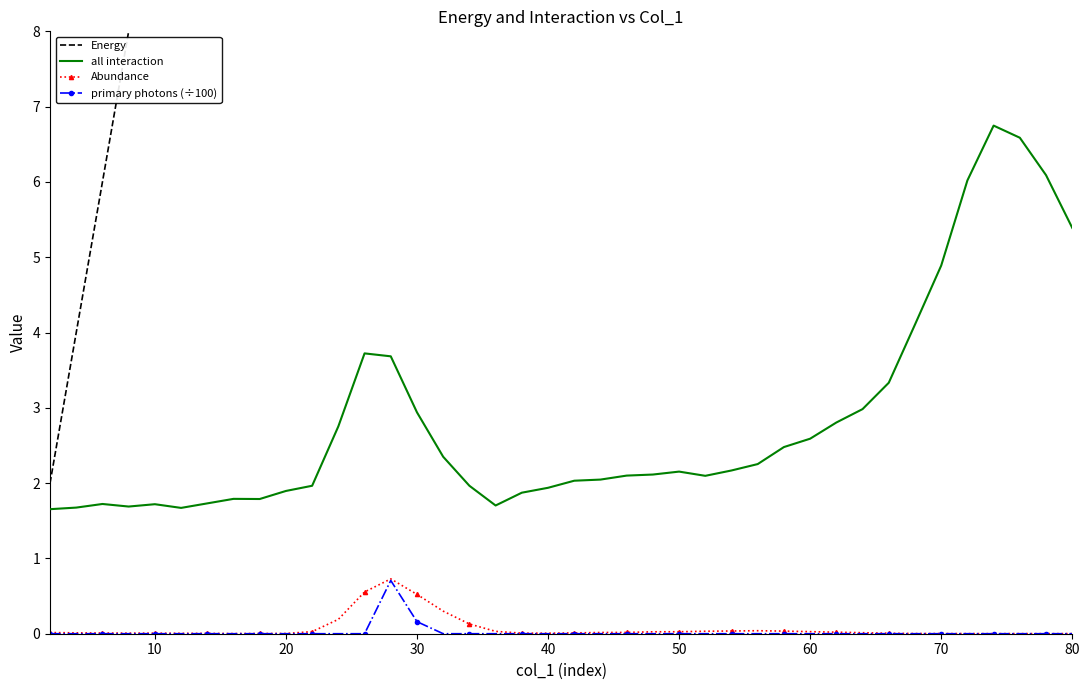

The all interaction series shows 2.6 at 60. True or false?

True